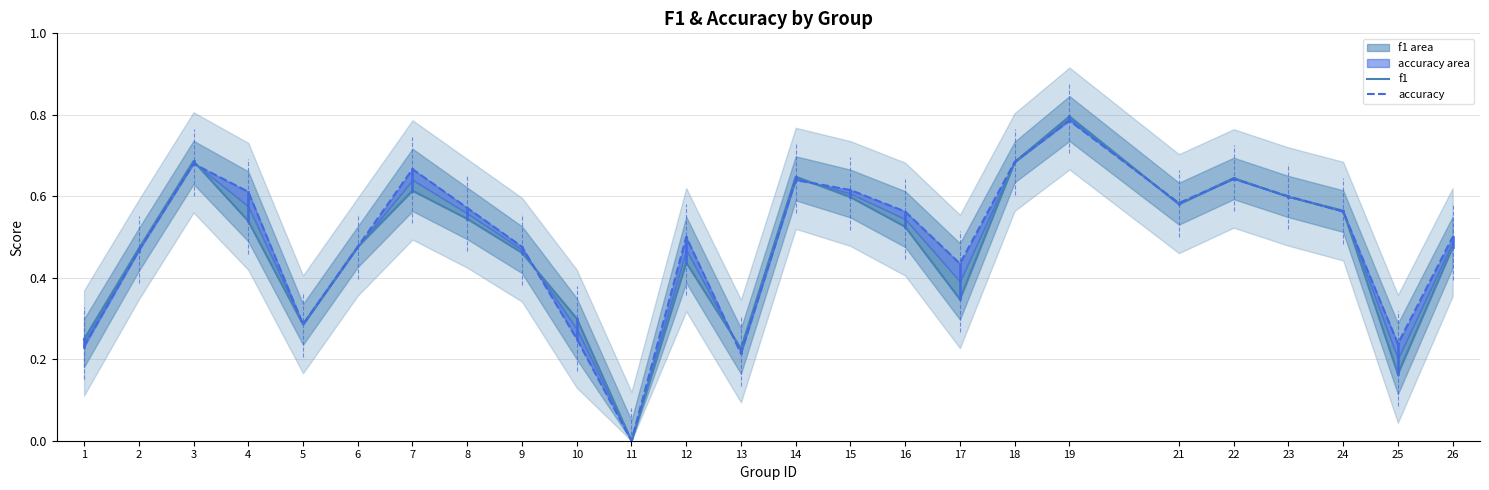

What is the greatest value displayed?

0.8